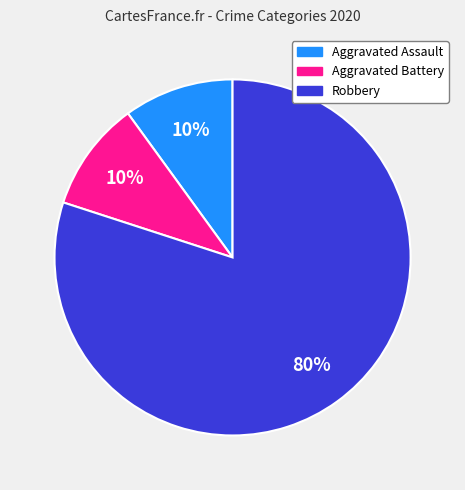

Is the sum of Aggravated Battery and Robbery greater than half?

Yes